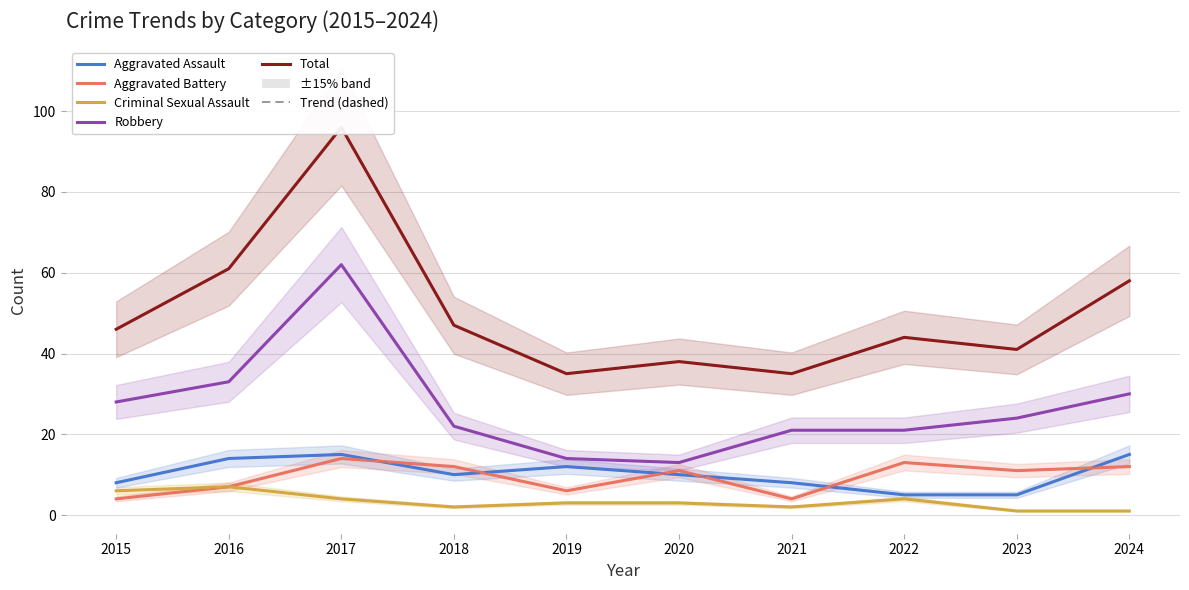

What is the greatest value displayed?

96